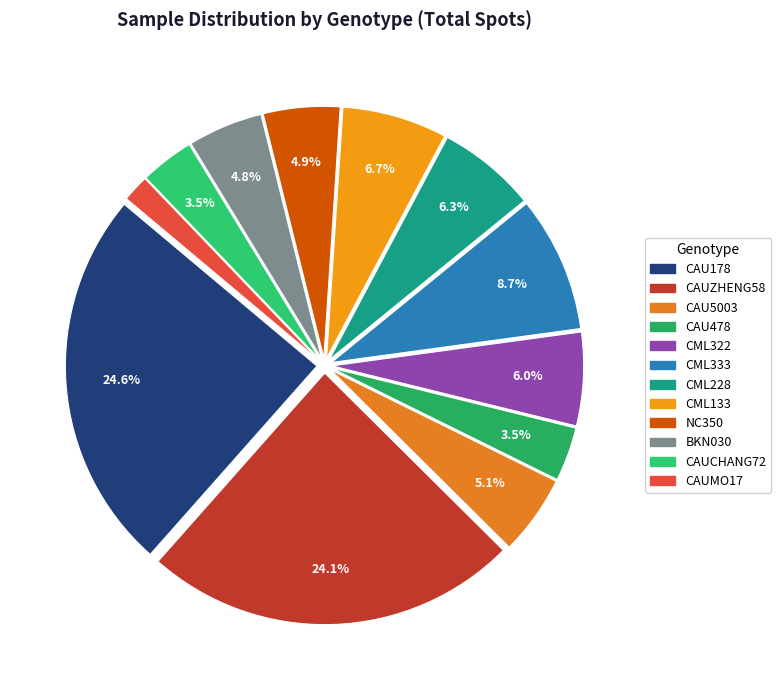

How many segments does this pie chart have?

12